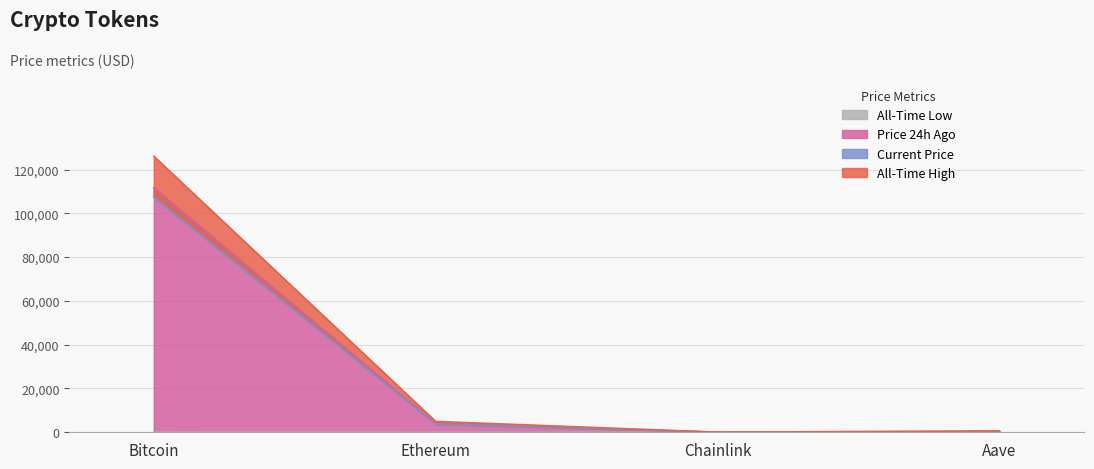

How many lines are shown in the chart?

4